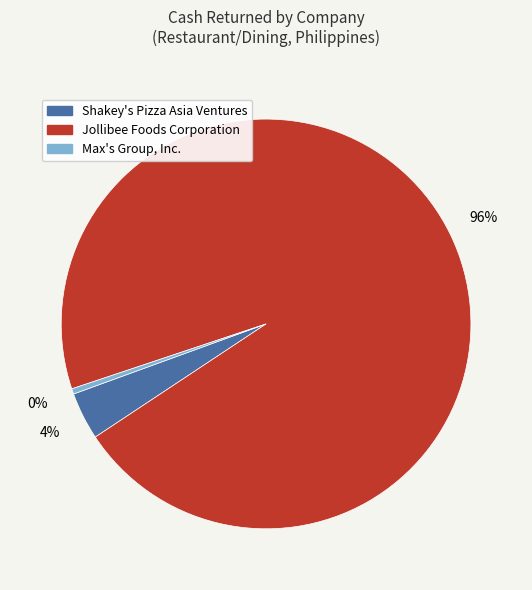

Which slice is the largest?

Jollibee Foods Corporation